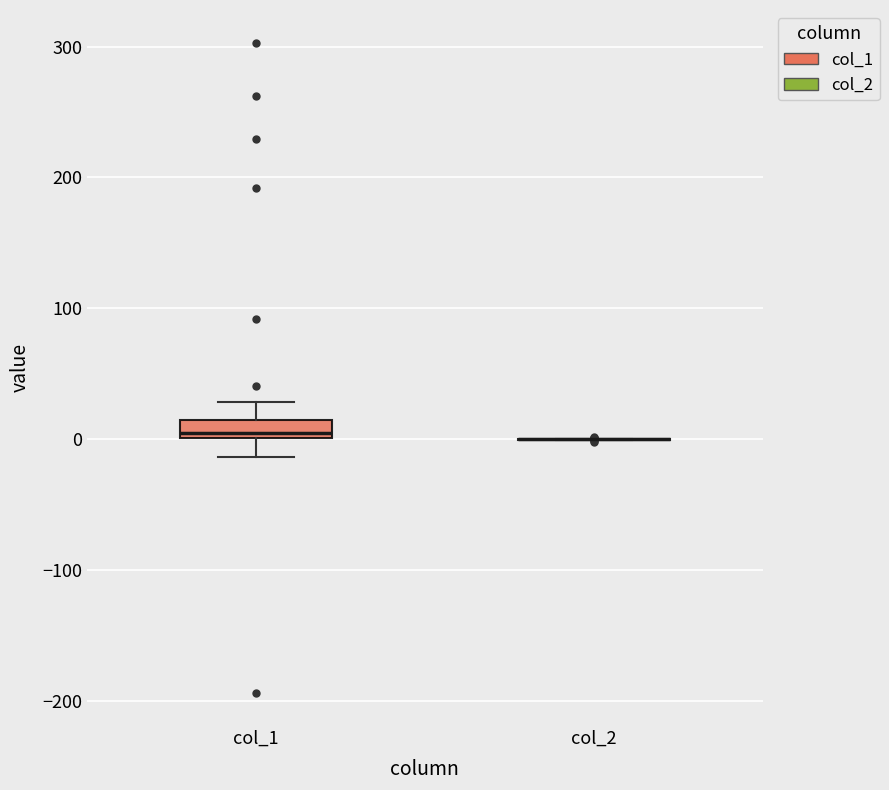

Comparing the boxes themselves (not the whiskers), which one is the tallest?

col_1